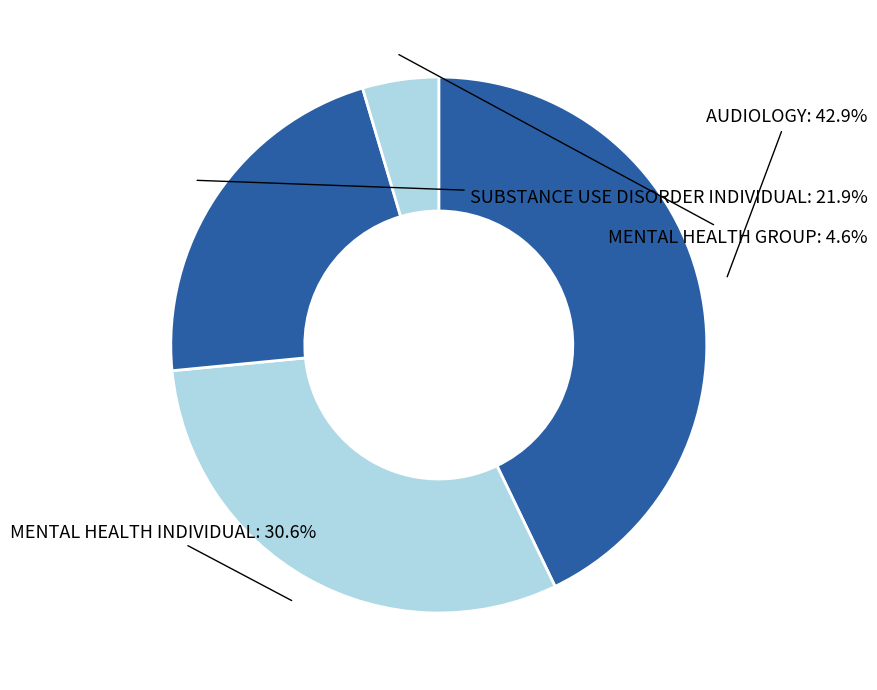

What portion of the pie excludes SUBSTANCE USE DISORDER INDIVIDUAL?

78.1%